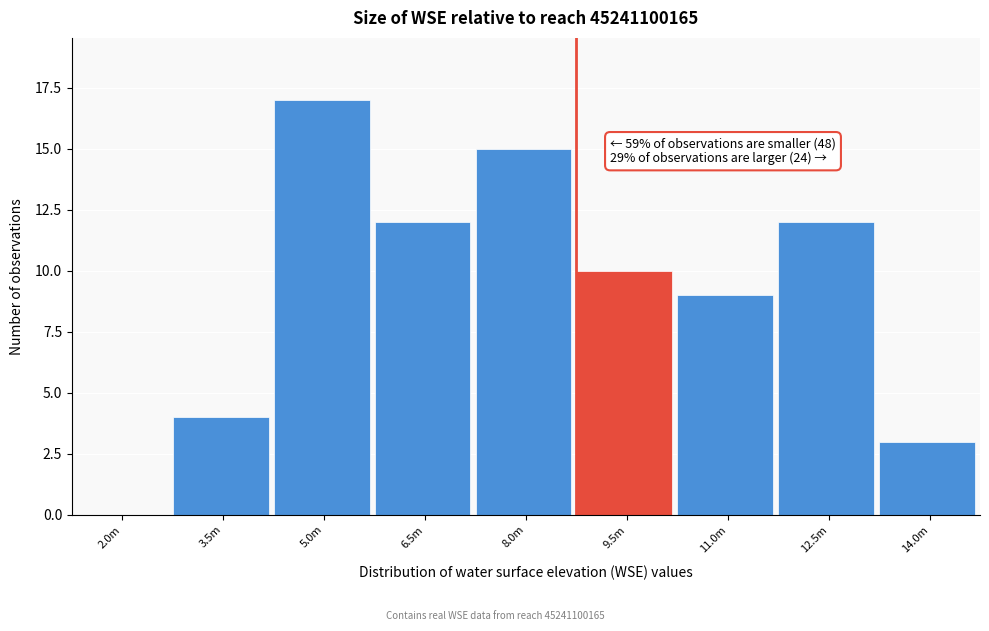

Reading left to right, list all the values displayed in this chart.

2.0m=0	3.5m=4	5.0m=17	6.5m=12	8.0m=15	9.5m=10	11.0m=9	12.5m=12	14.0m=3